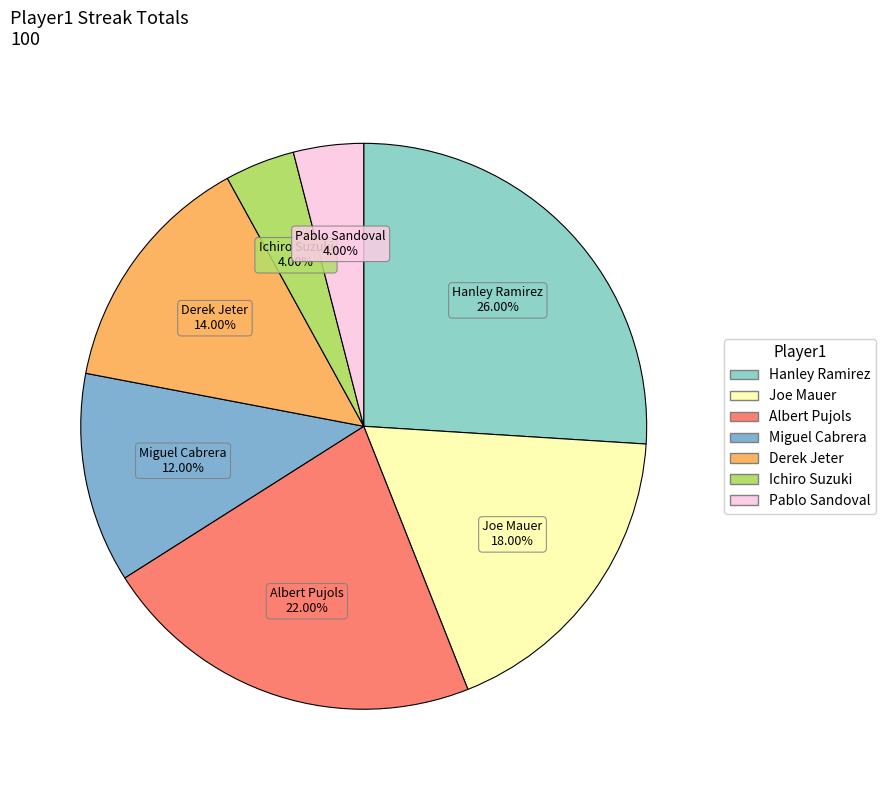

What is the total percentage of Joe Mauer and Pablo Sandoval?

22.0%